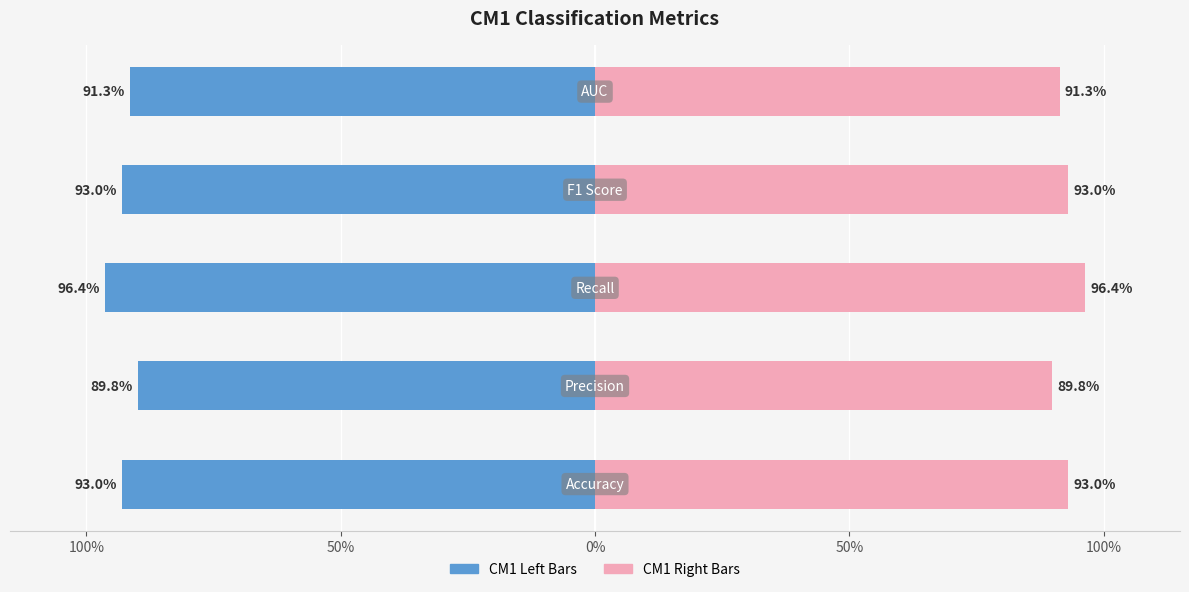

Are the bars grouped side by side (vs. stacked)?

Yes